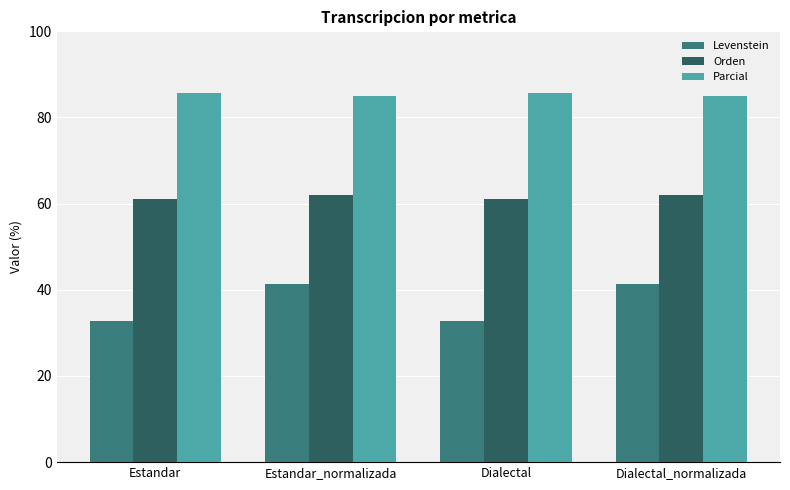

Is the value of Levenstein at Dialectal_normalizada greater than the value of Parcial at Dialectal_normalizada?

No